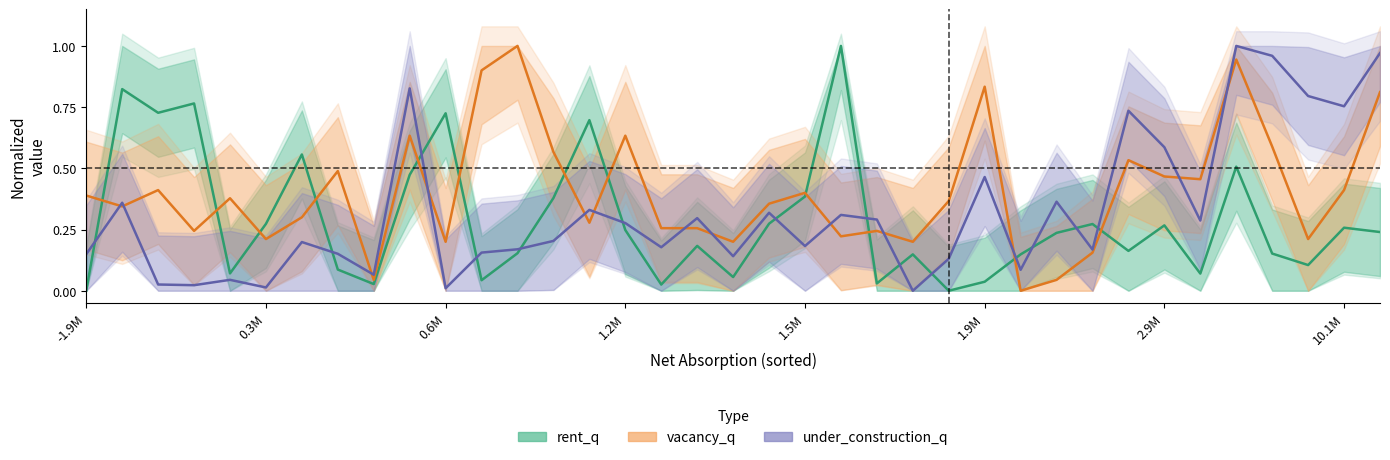

At how many categories does at least one series exceed 0?

37